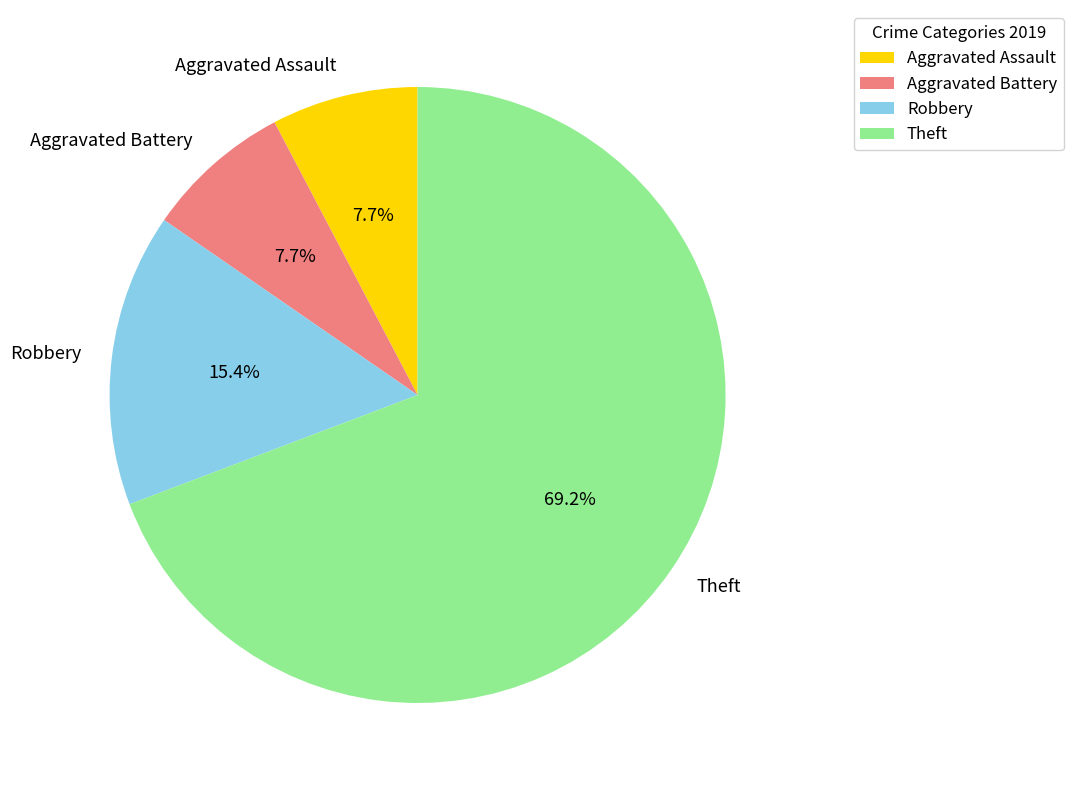

To the nearest percent, what percentage of the pie is Theft?

69%